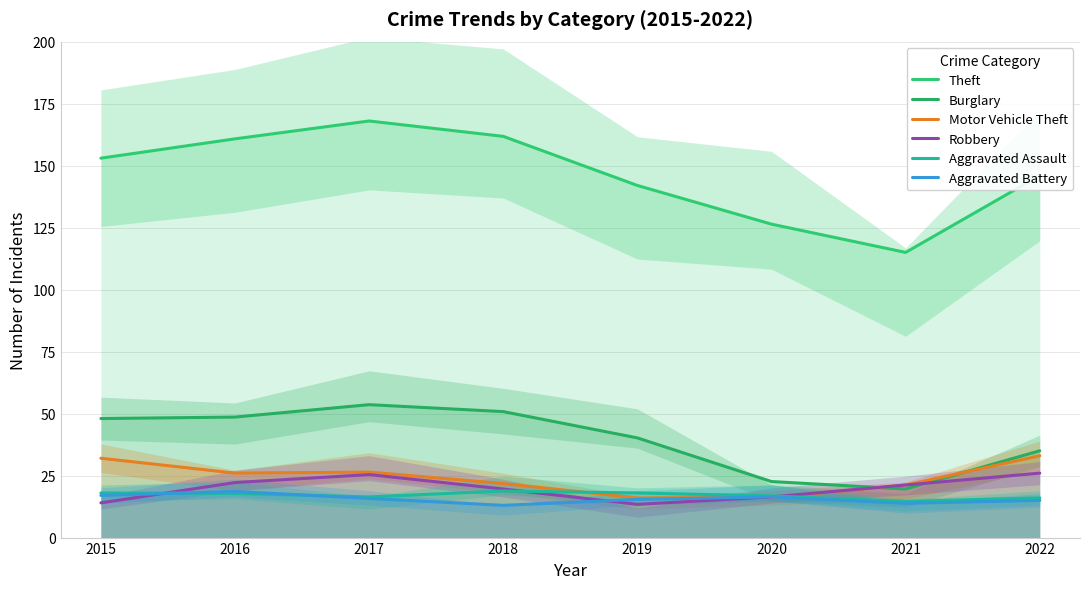

Which has a higher value, 2021 or 2022?

2022